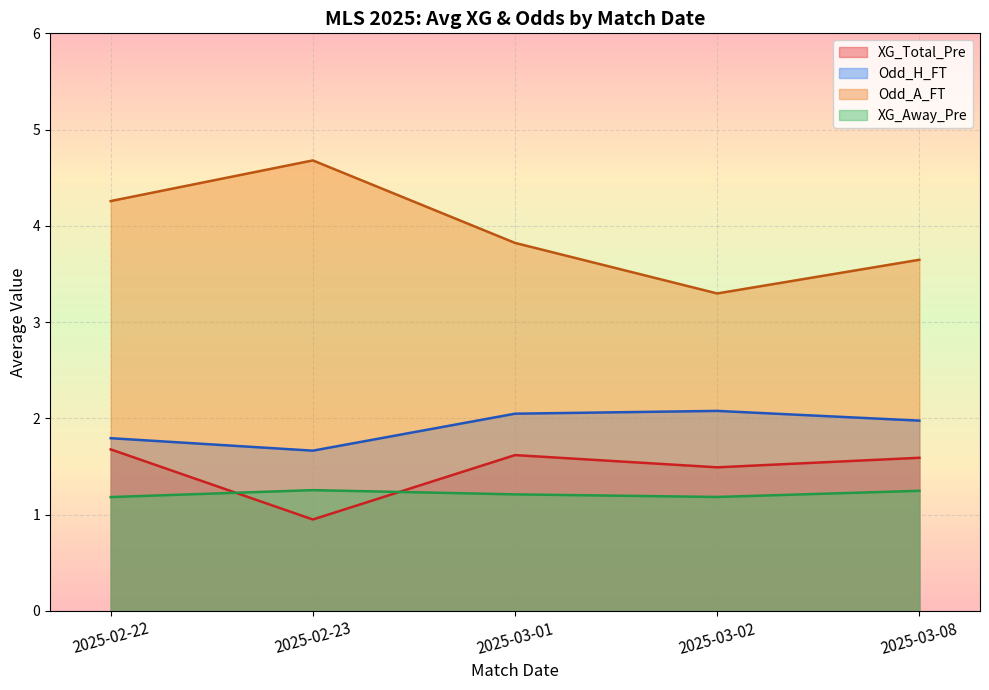

Between 2025-03-02 and 2025-03-08, which series saw the biggest shift?

Odd_A_FT